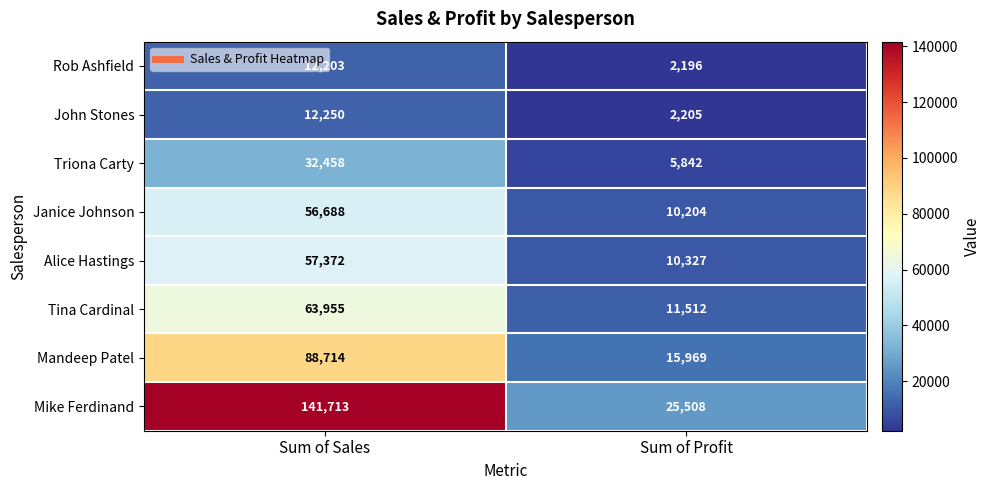

How many distinct data groups are displayed?

8